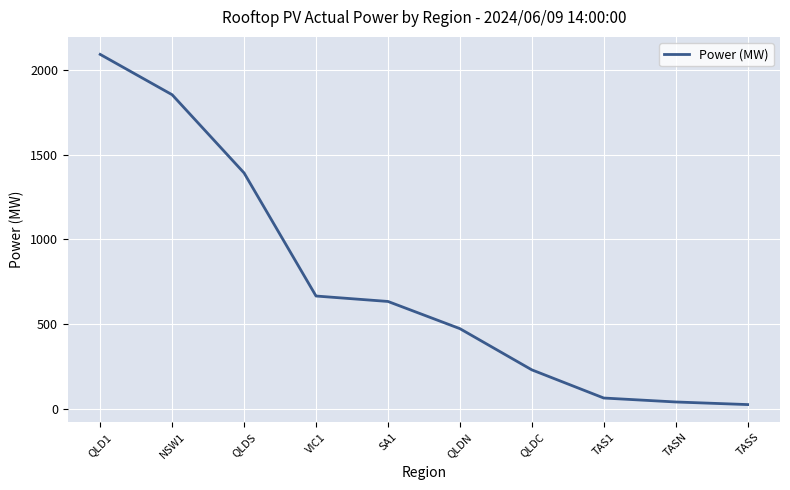

Count the number of values greater than 633.

5